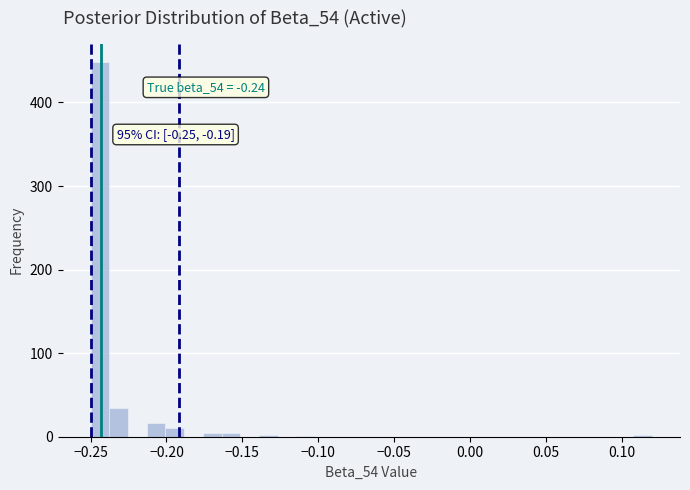

Read against the x-axis, roughly where is the centre of the tallest bar?

-0.245